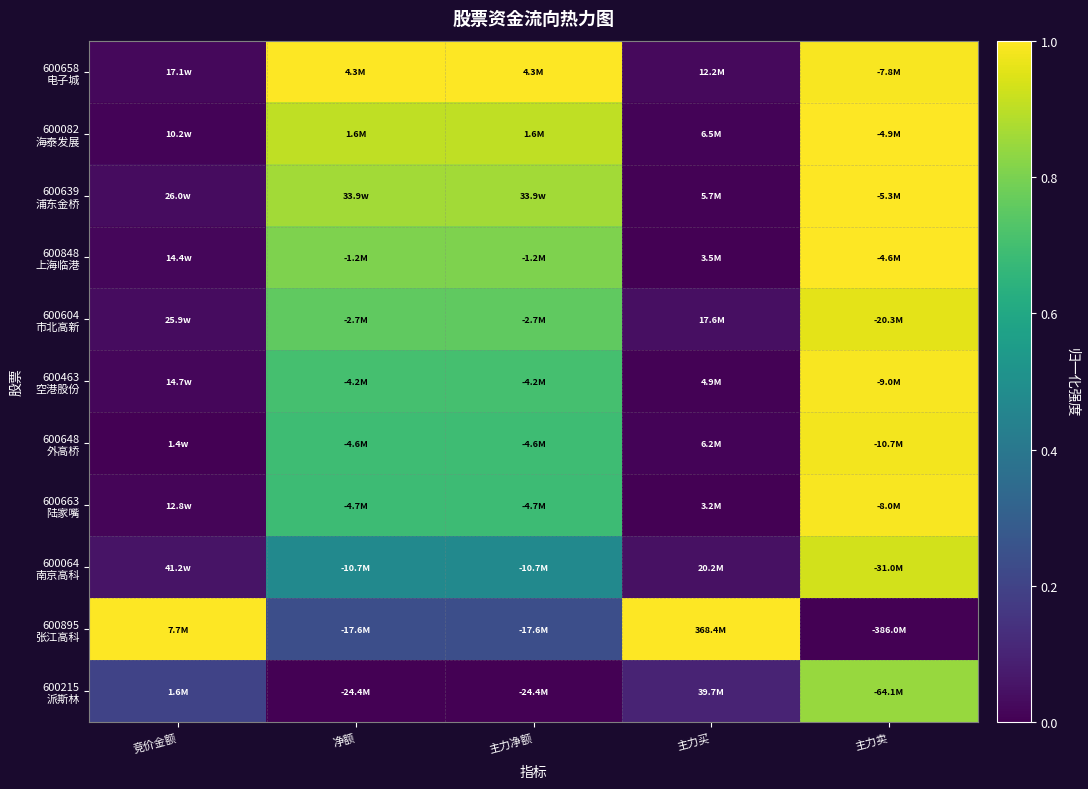

At which category is the sum across all series the highest?

主力卖